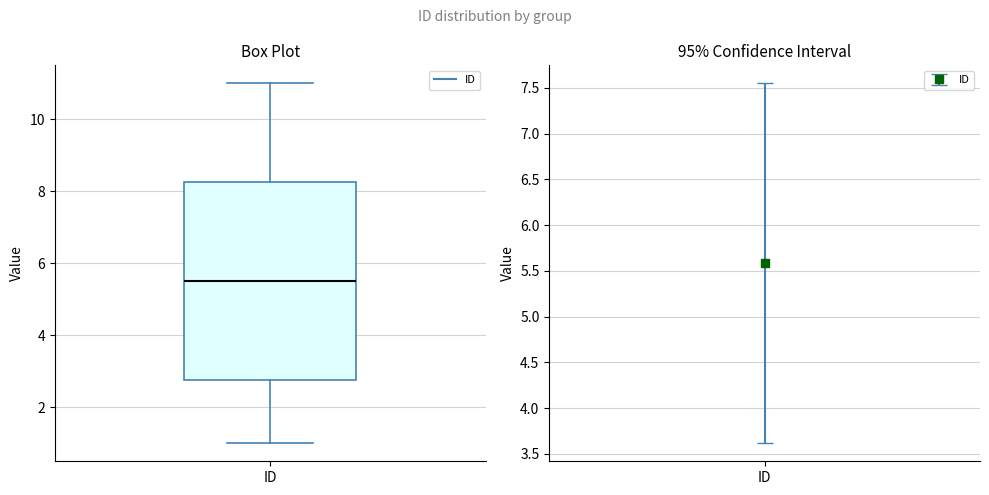

Where is the upper edge of the box for ID on the y-axis? The values are not printed on the chart, so give them approximately, as read against the axis.

8.2